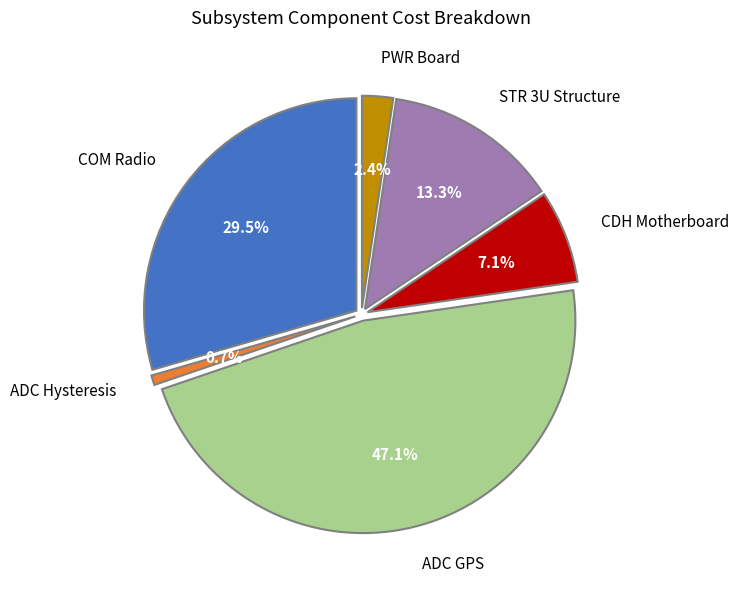

Is it true that CDH Motherboard is 7% of the pie?

True